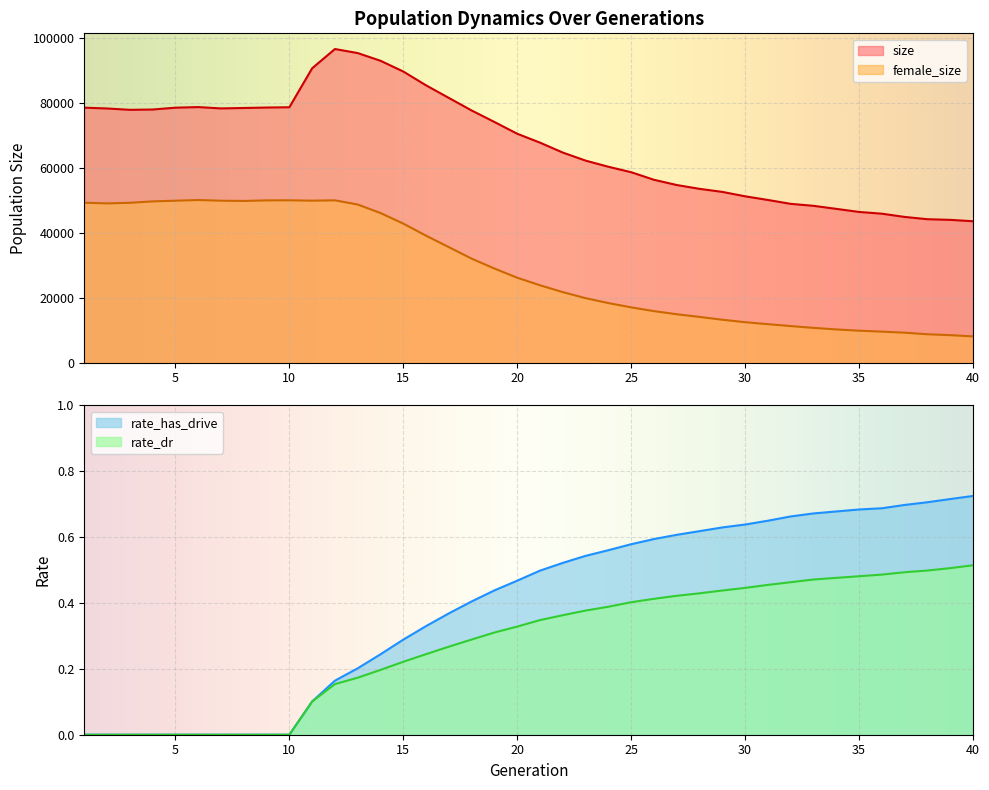

What is the difference between the maximum and second lowest values in the size series?

52625